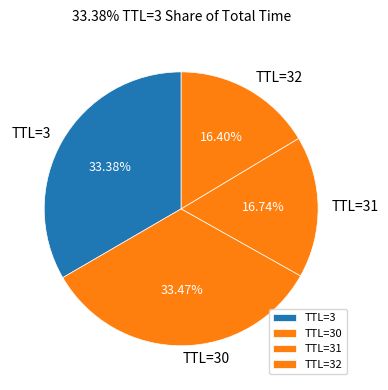

Approximately how many times larger is the value at TTL=30 compared to TTL=31?

2.0